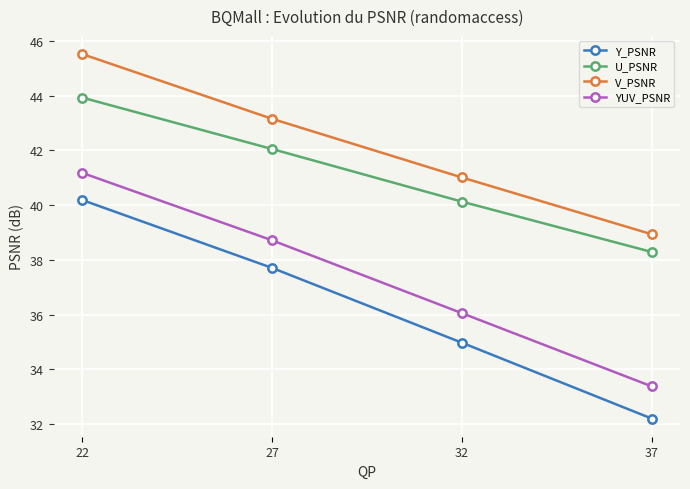

What is the sum of all V_PSNR values?

168.6